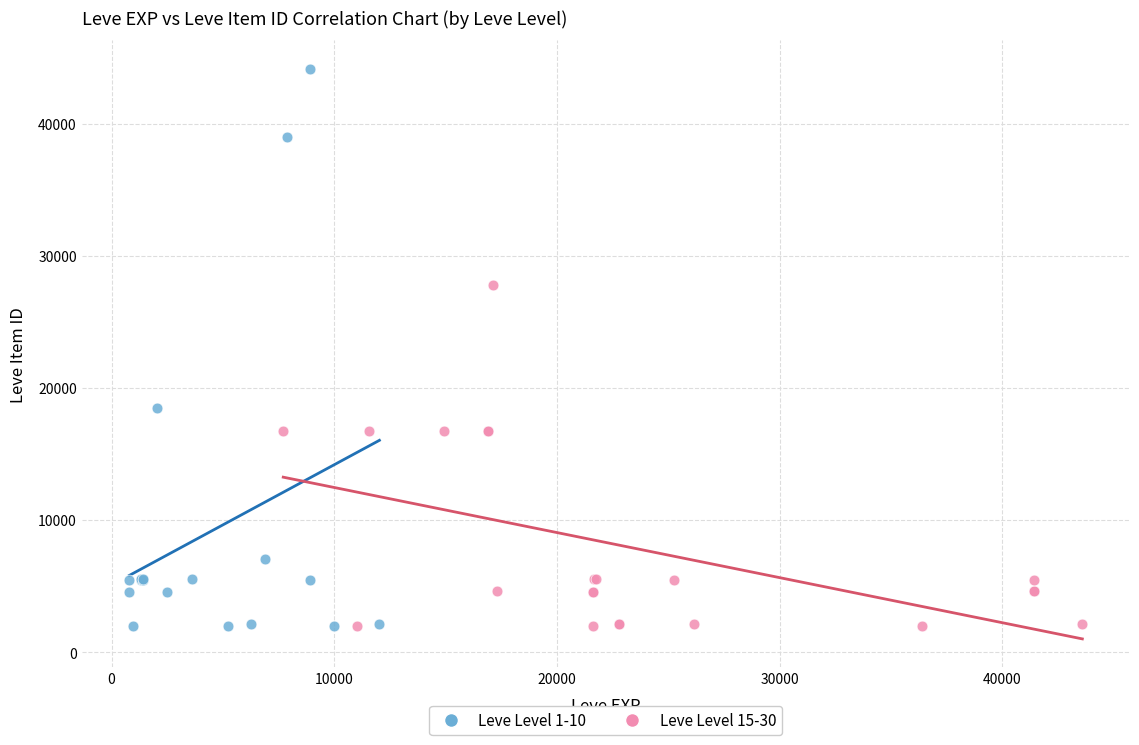

Which series has the largest Y range (max minus min)?

Leve Level 1-10